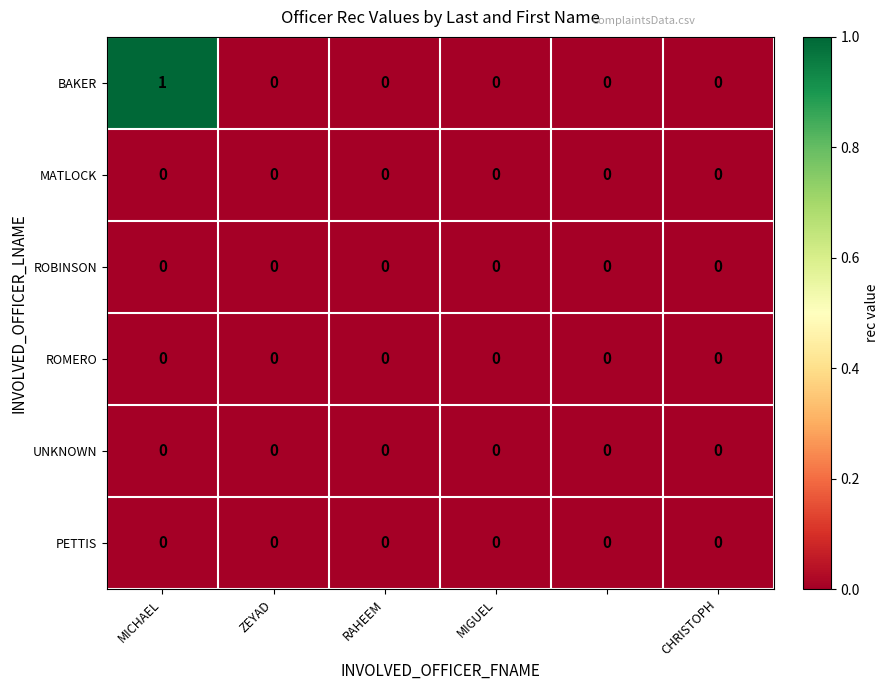

Which series has the largest total across all categories?

BAKER